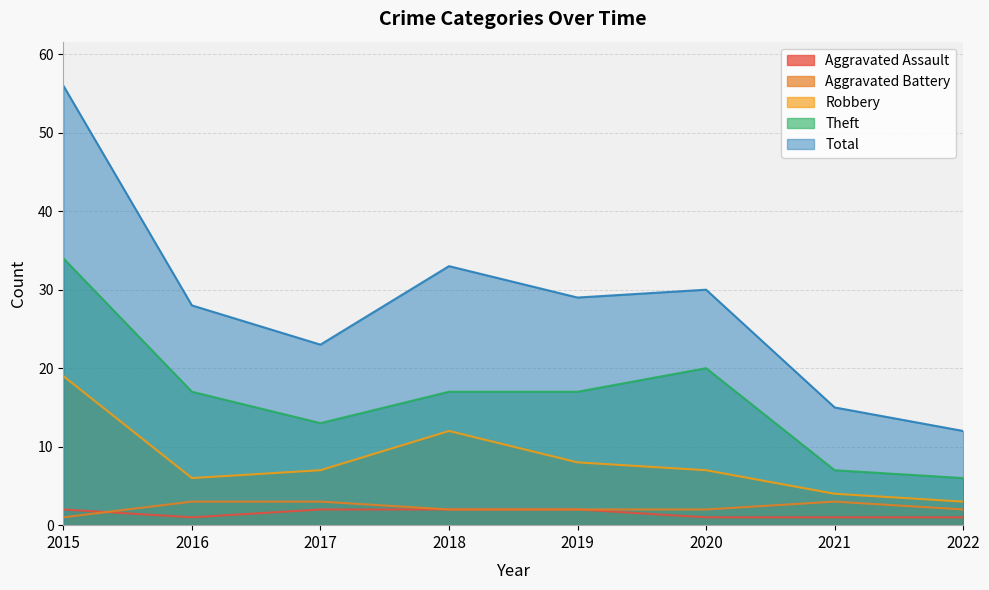

Which series has the largest range (max minus min)?

Total